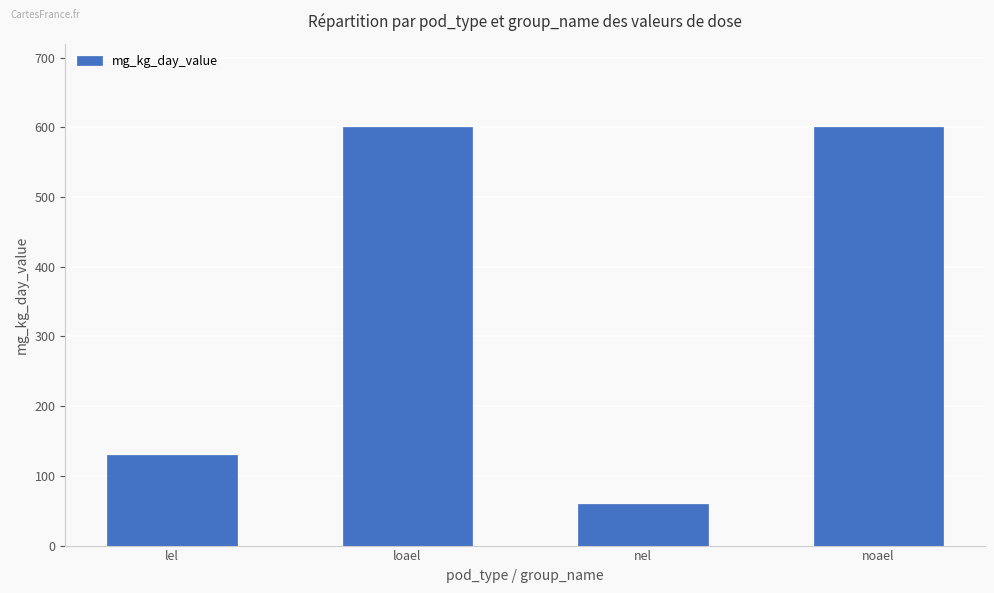

Does the chart contain any negative values?

No